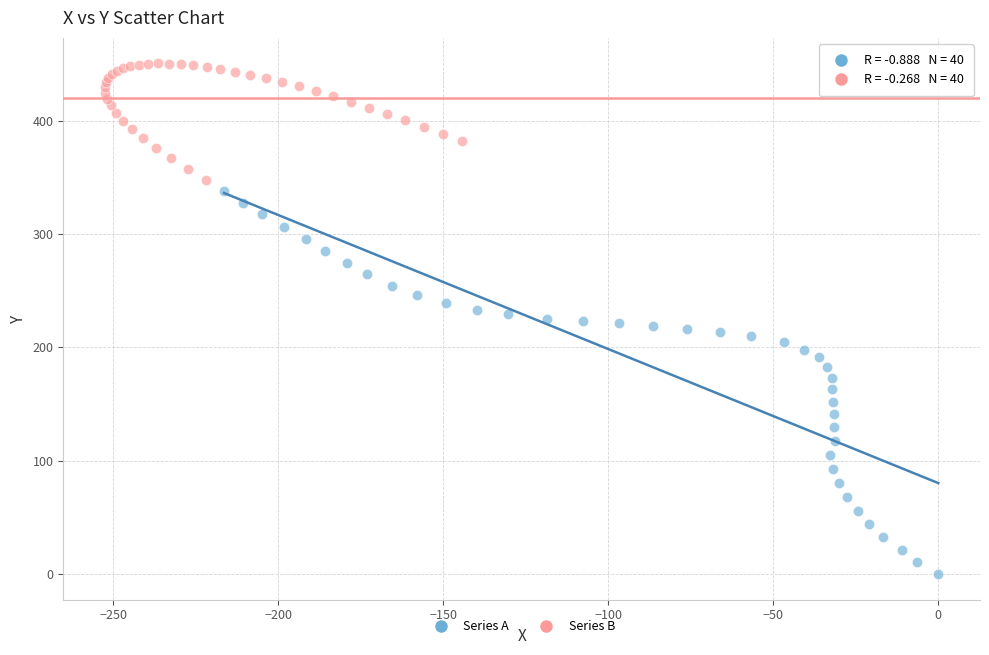

What are all the series names shown in the legend?

Series A, Series B